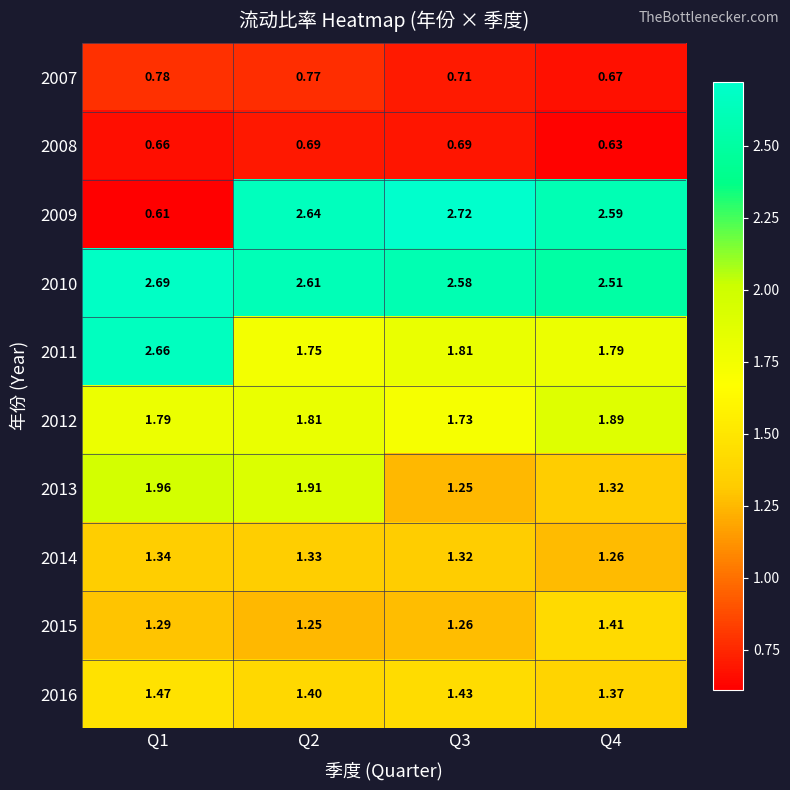

Is the value of 2011 at Q3 greater than the value of 2013 at Q3?

Yes